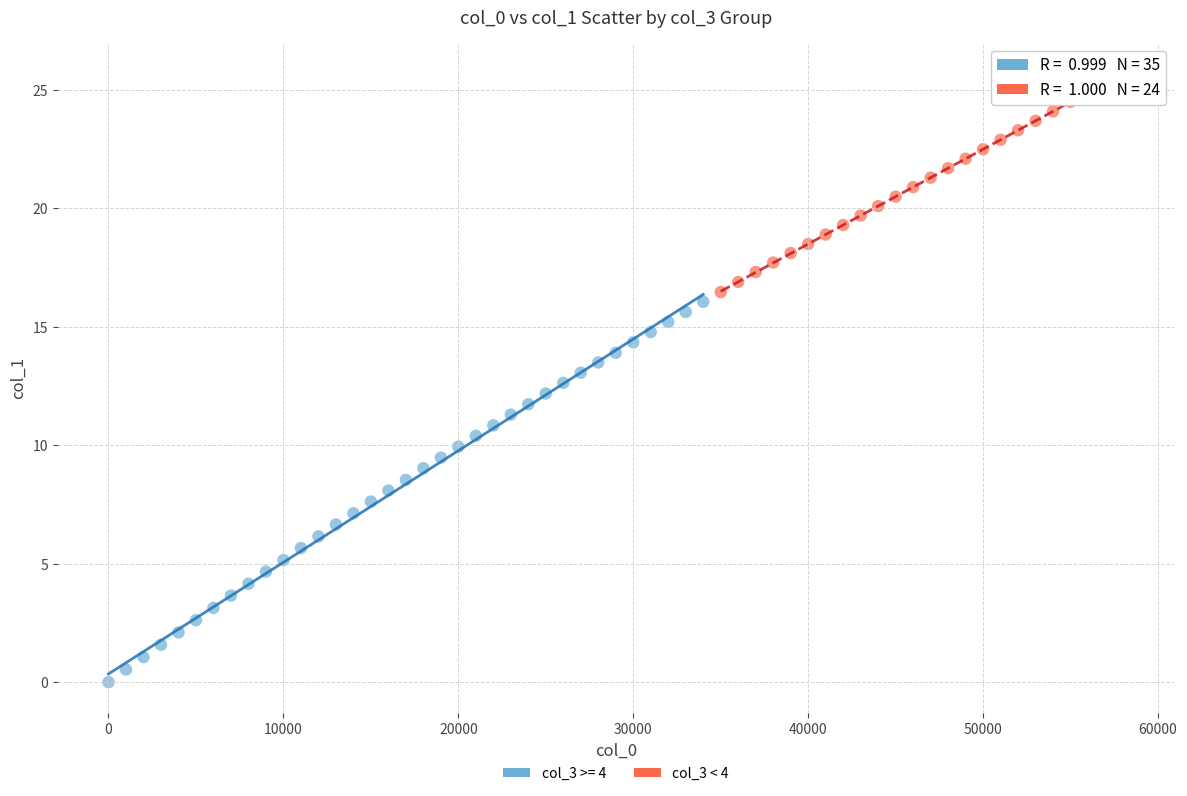

Which series reaches the maximum Y coordinate?

col_3 < 4